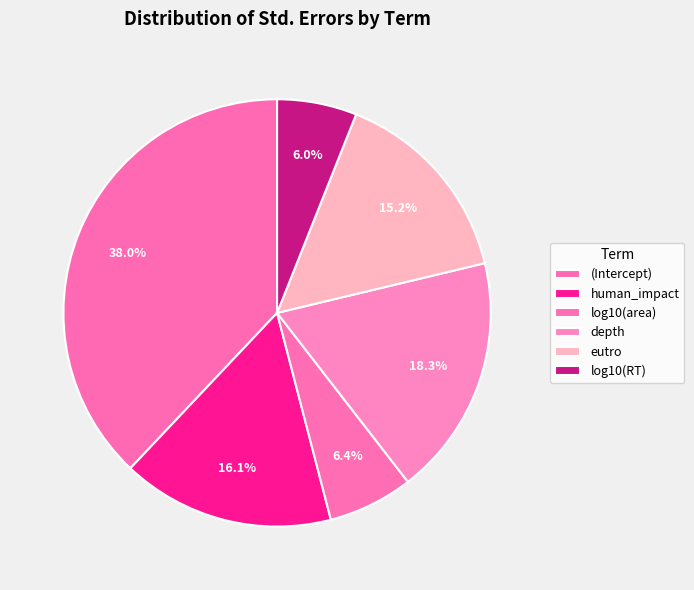

Is (Intercept) the majority of the pie?

No